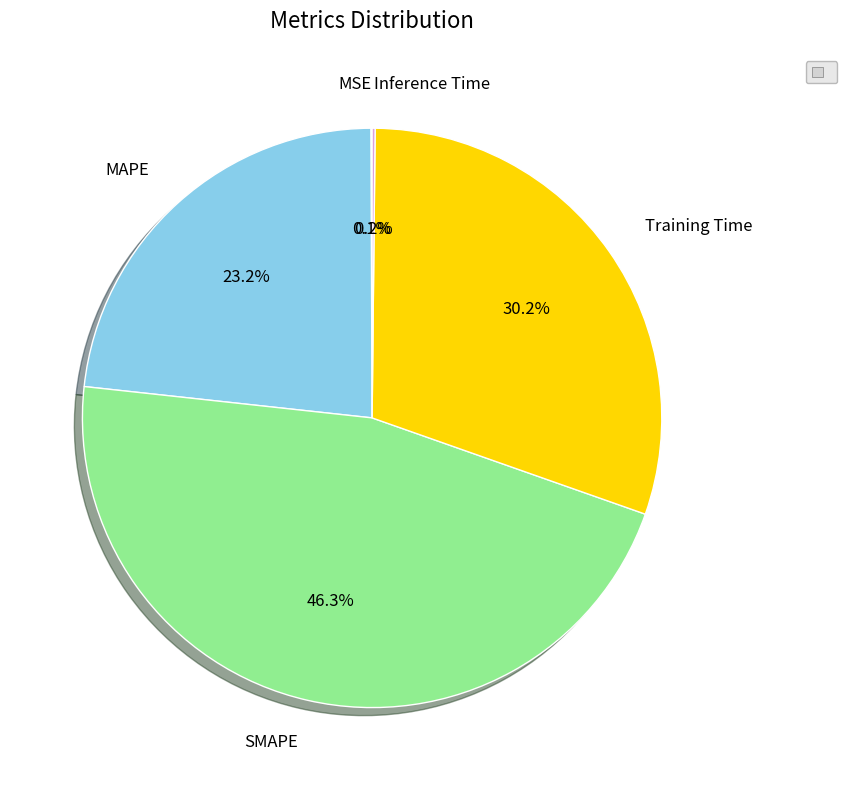

To the nearest percent, what is the difference between the largest and smallest slice percentages?

46%